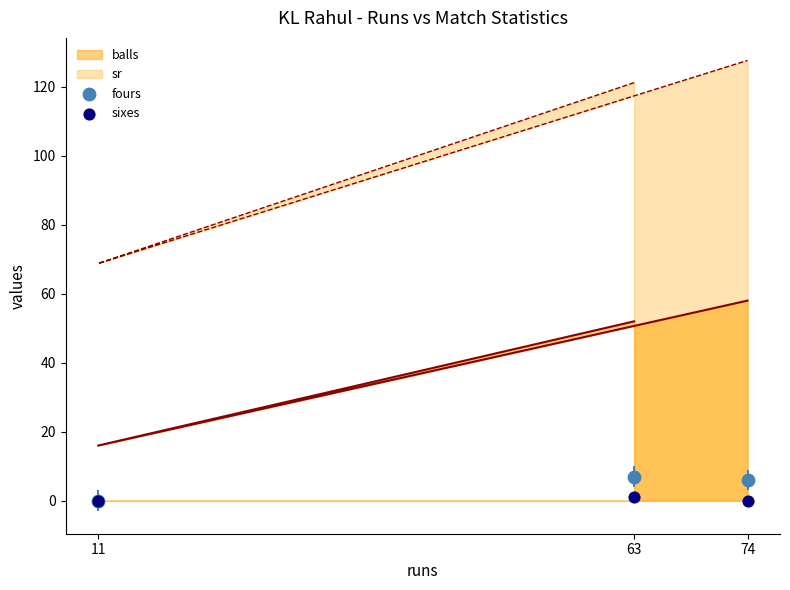

Is the value of sixes at 63 greater than the value of fours at 74?

No